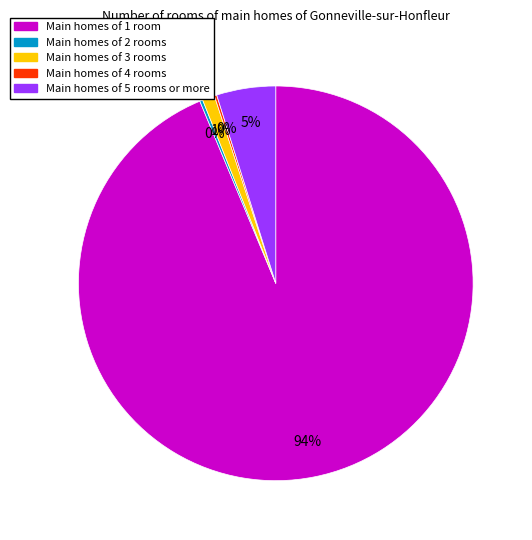

To the nearest percent, what is the difference between the largest and smallest slice percentages?

94%